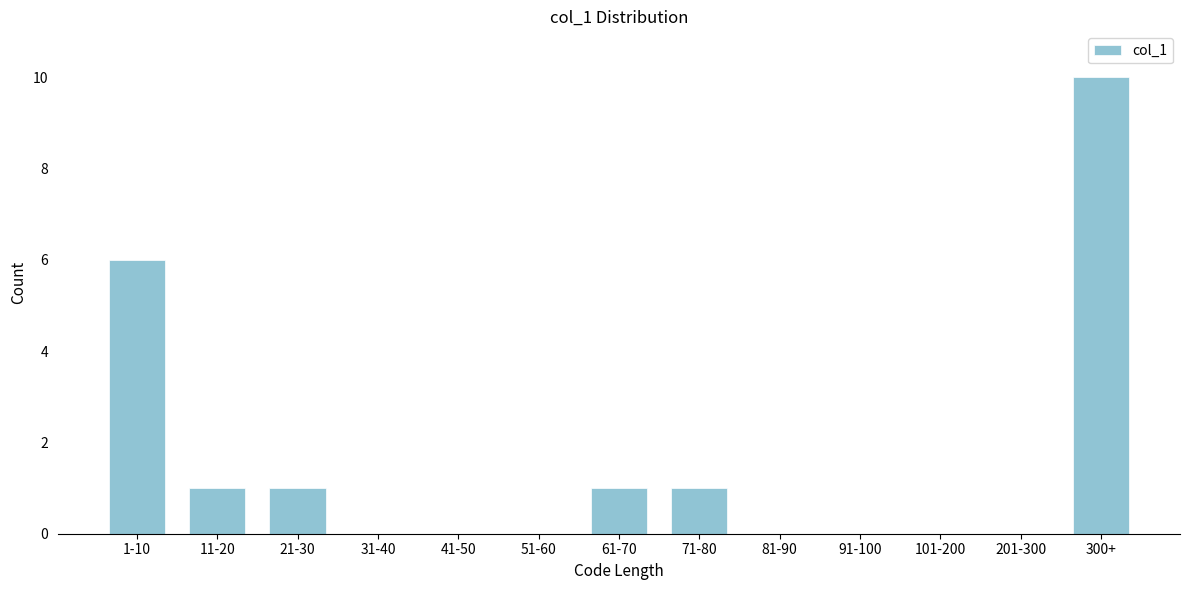

Reading left to right, transcribe all the data shown in this chart.

1-10=6	11-20=1	21-30=1	31-40=0	41-50=0	51-60=0	61-70=1	71-80=1	81-90=0	91-100=0	101-200=0	201-300=0	300+=10